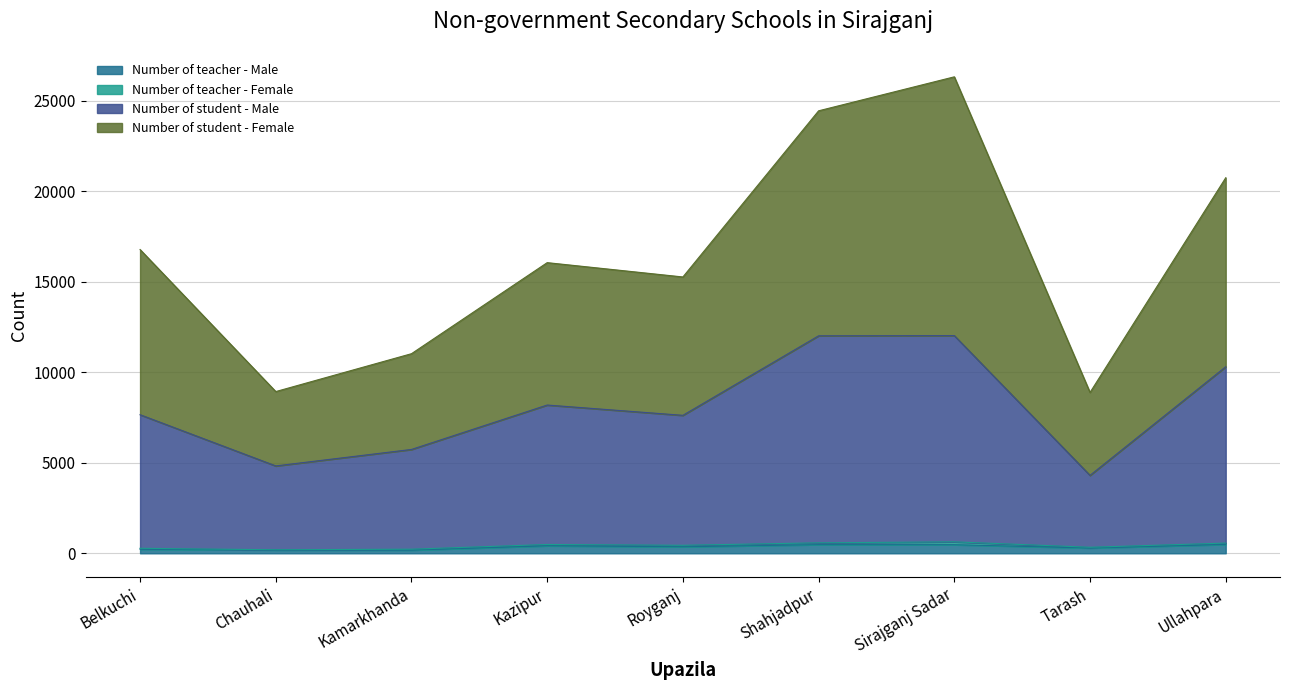

What position from the left is Sirajganj Sadar?

7